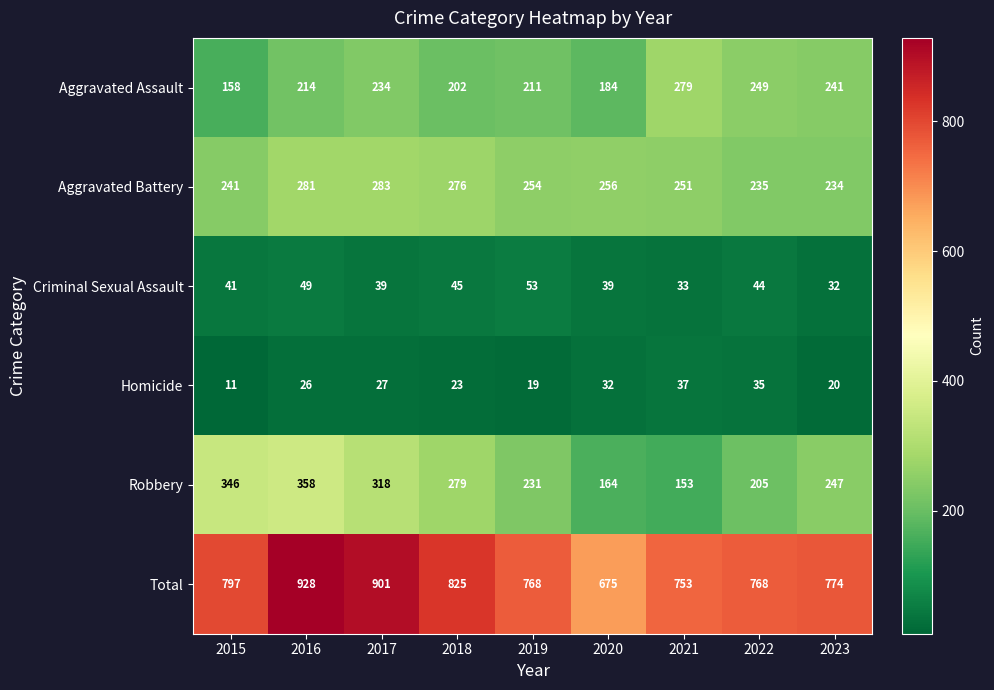

Which series has the largest total across all categories?

Total